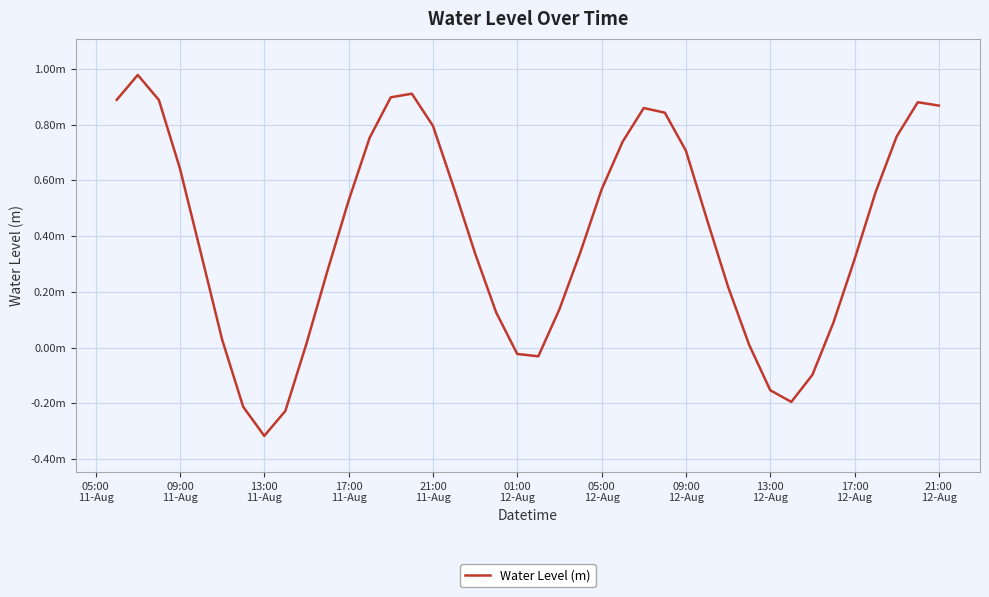

Does the chart display data point markers on the line(s)?

No